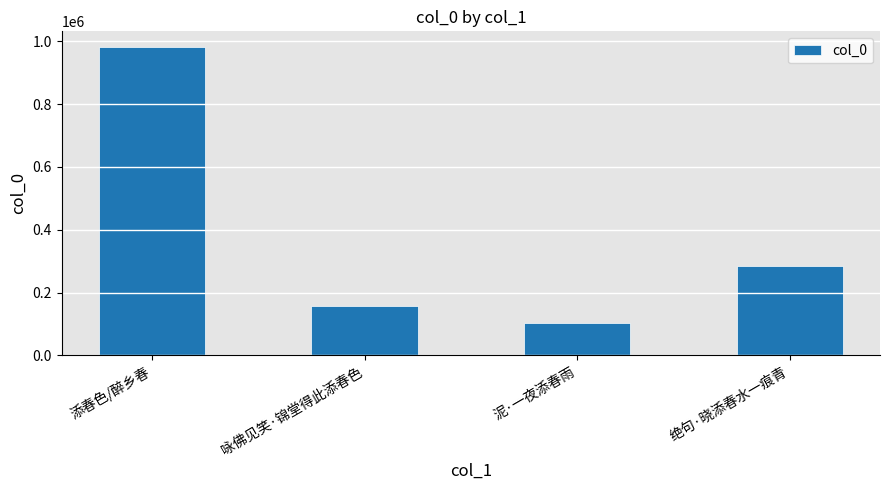

The value at 泥·一夜添春雨 is 104308. True or false?

True